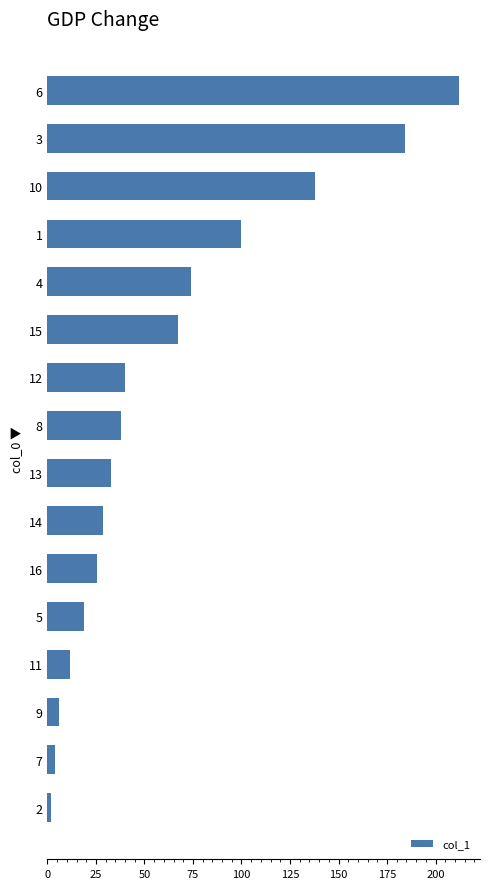

Is it true that the value at 12 is 174.2?

False